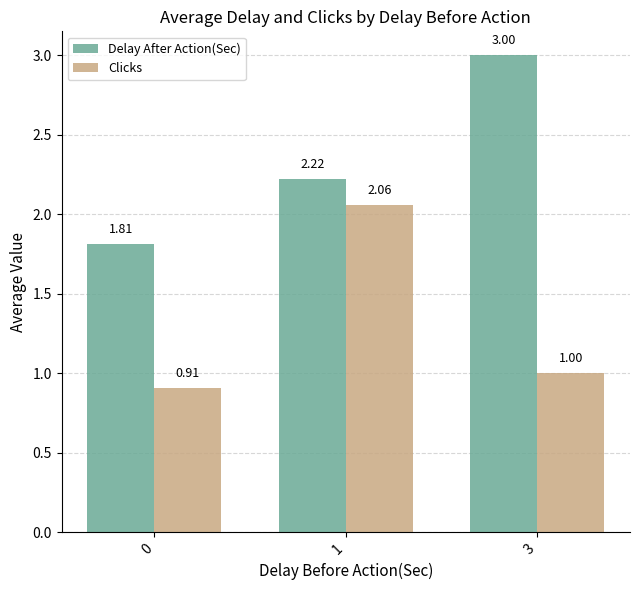

The value of Delay After Action(Sec) at 3 is 3.0. True or false?

True